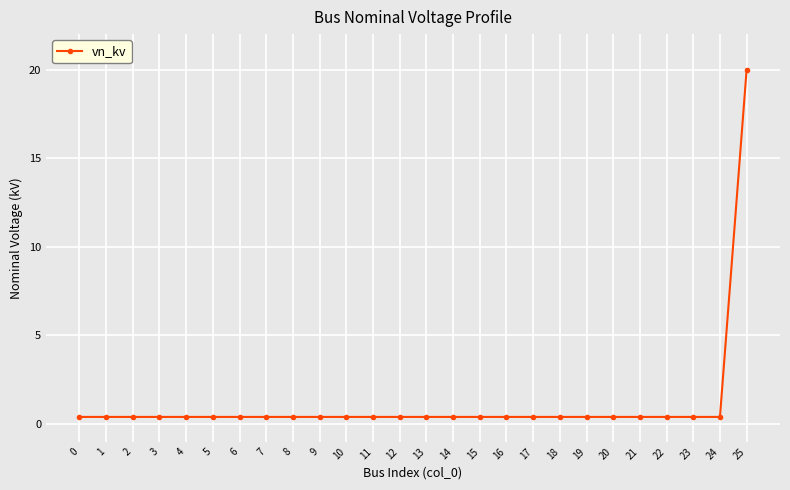

Does the chart have visible grid lines?

Yes